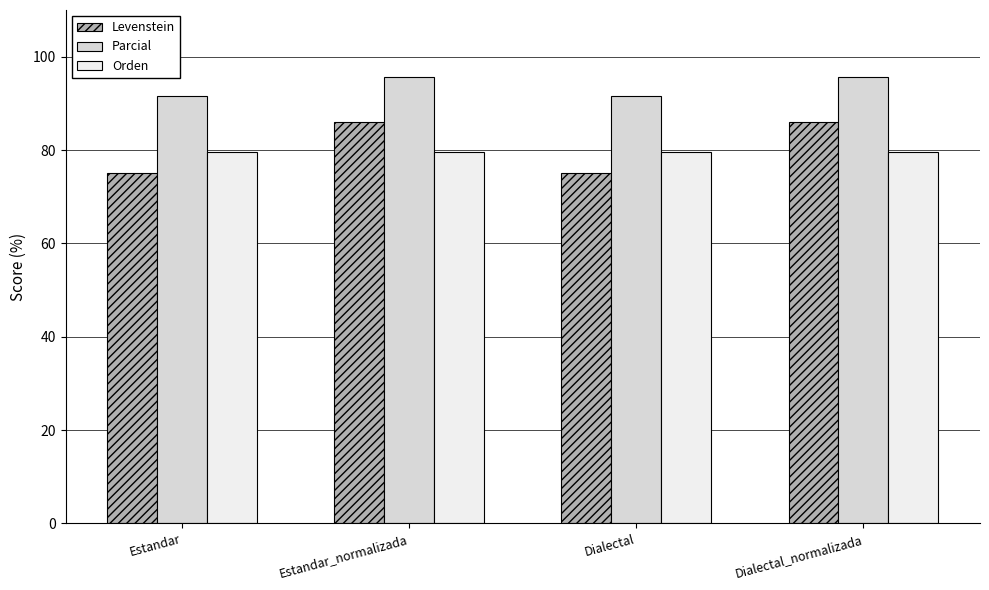

What is the value of the Levenstein bar at the 1st from the left?

75.0